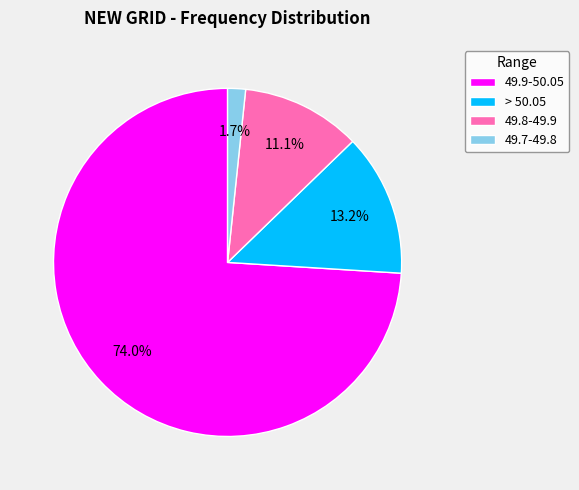

Is the sum of 49.7-49.8 and 49.9-50.05 greater than half?

Yes